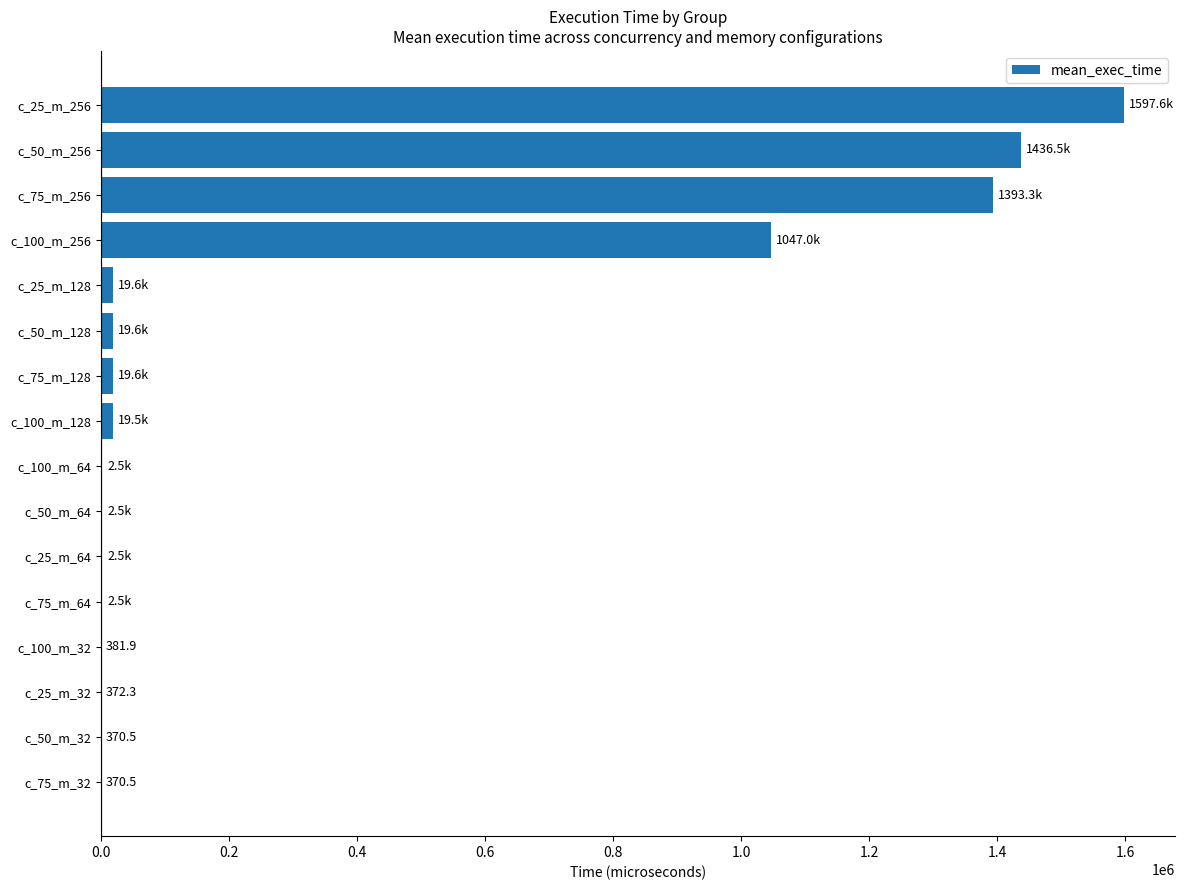

Are the bars horizontal?

Yes